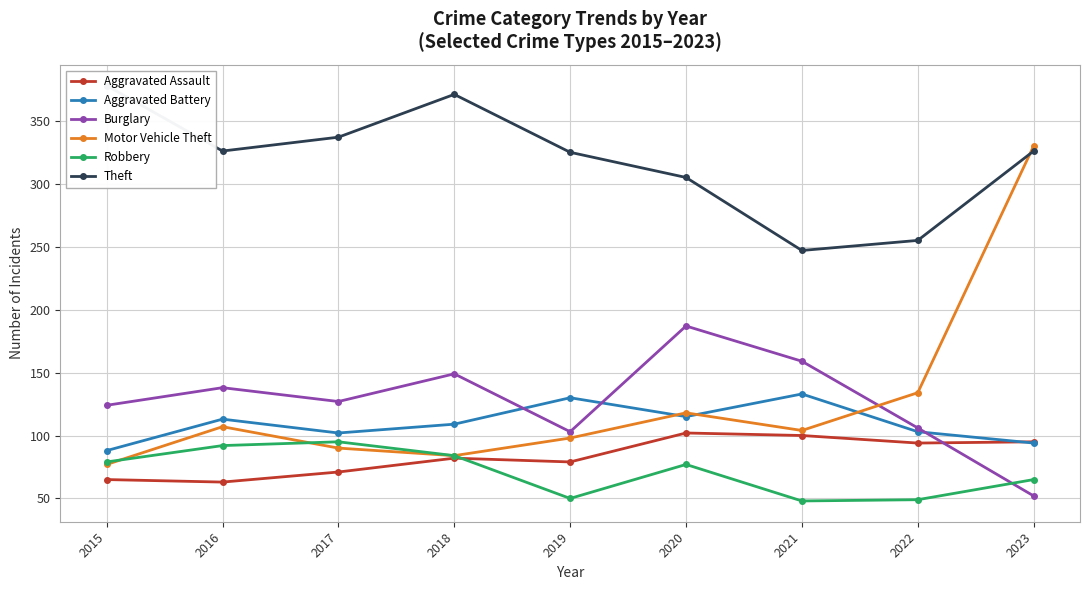

True or false: Robbery has a value of 48 at 2021.

True